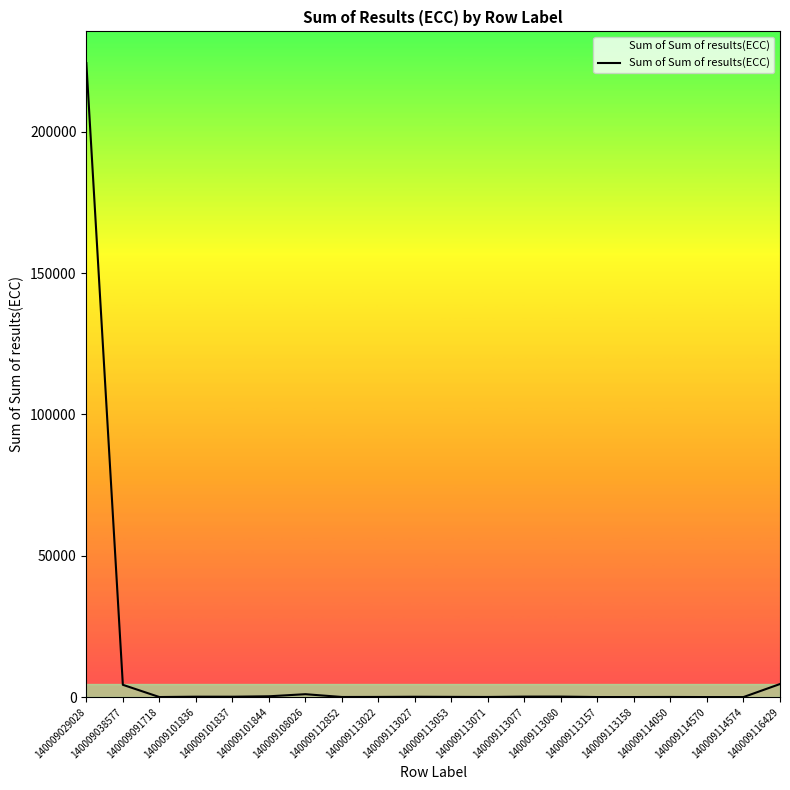

What is the sum of the values at 140009101844 and 140009101836?

405.8